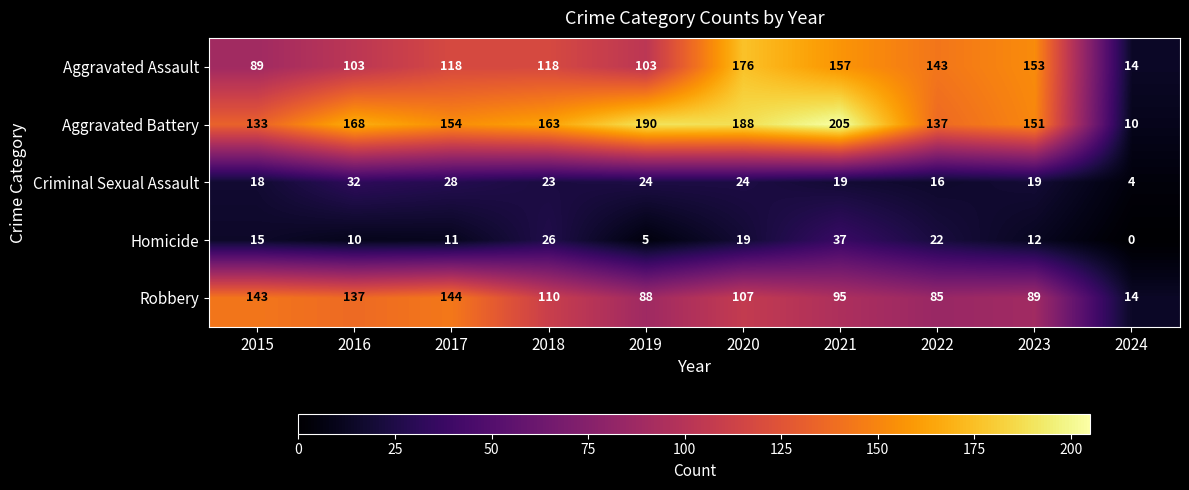

At which label does Aggravated Battery first exceed 163?

2016